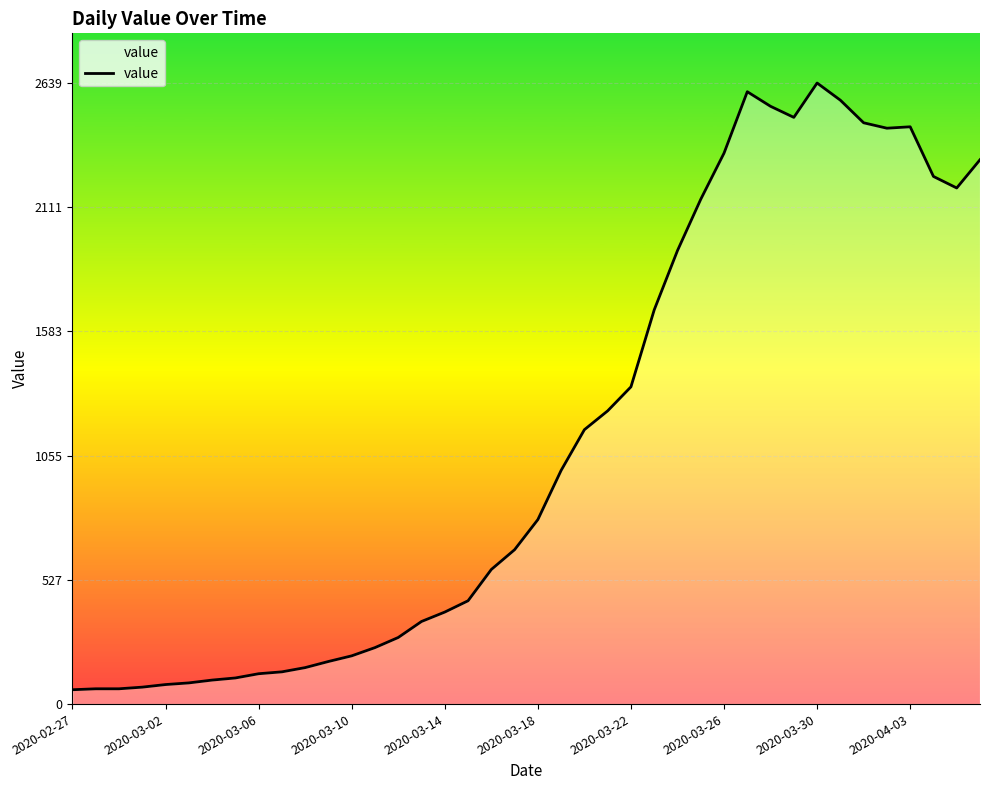

What is the minimum value shown in the chart?

61